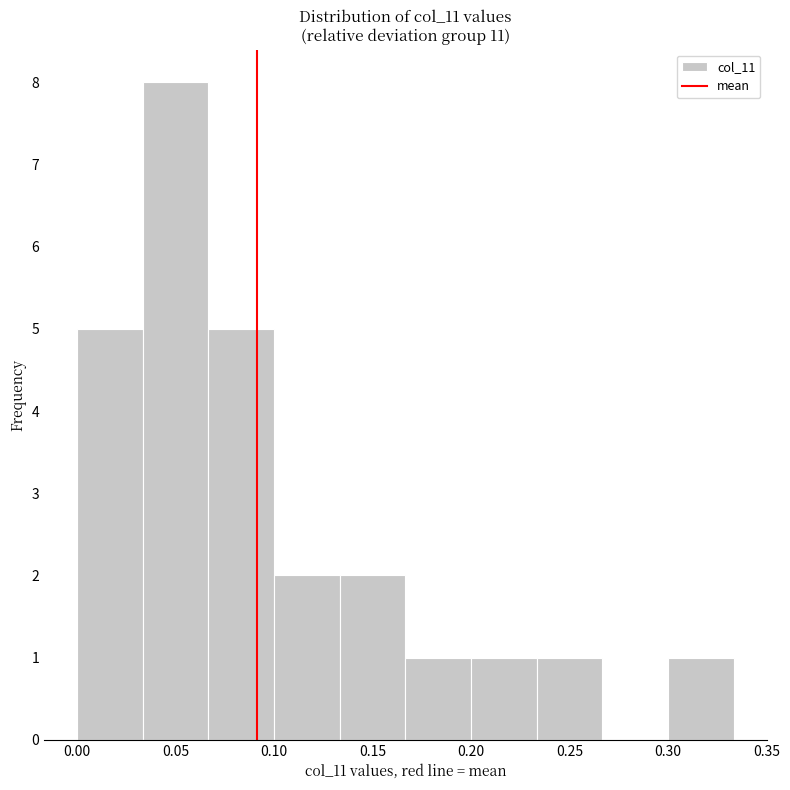

Reading left to right, transcribe this chart: for each bar, give the range it covers on the x-axis and its height. Neither the bar edges nor the heights are printed on the chart, so give them approximately, as read against the axes.

0.000 to 0.035: 5
0.035 to 0.065: 8
0.065 to 0.100: 5
0.100 to 0.135: 2
0.135 to 0.165: 2
0.165 to 0.200: 1
0.200 to 0.235: 1
0.235 to 0.265: 1
0.265 to 0.300: 0
0.300 to 0.335: 1